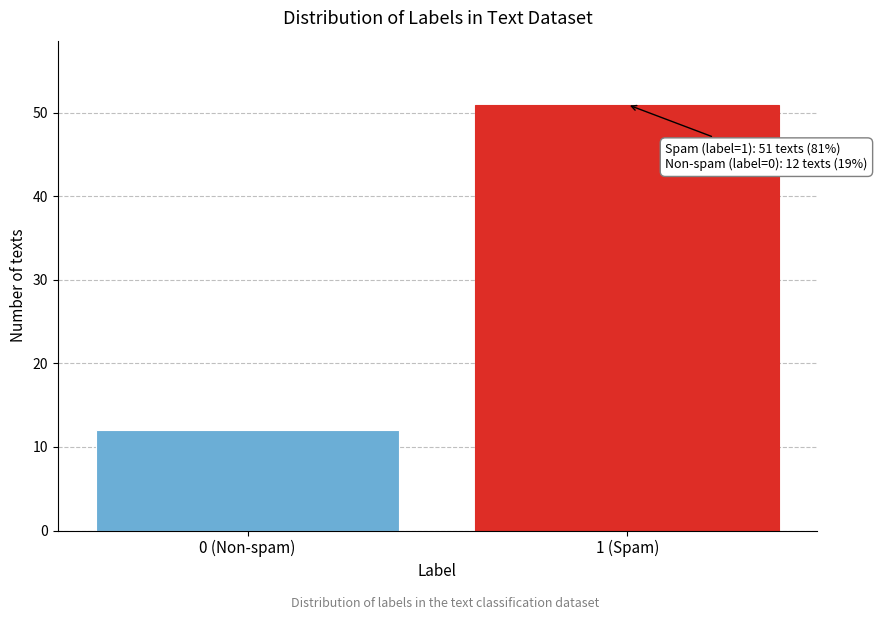

Reading left to right, transcribe all the data shown in this chart.

0 (Non-spam)=12	1 (Spam)=51